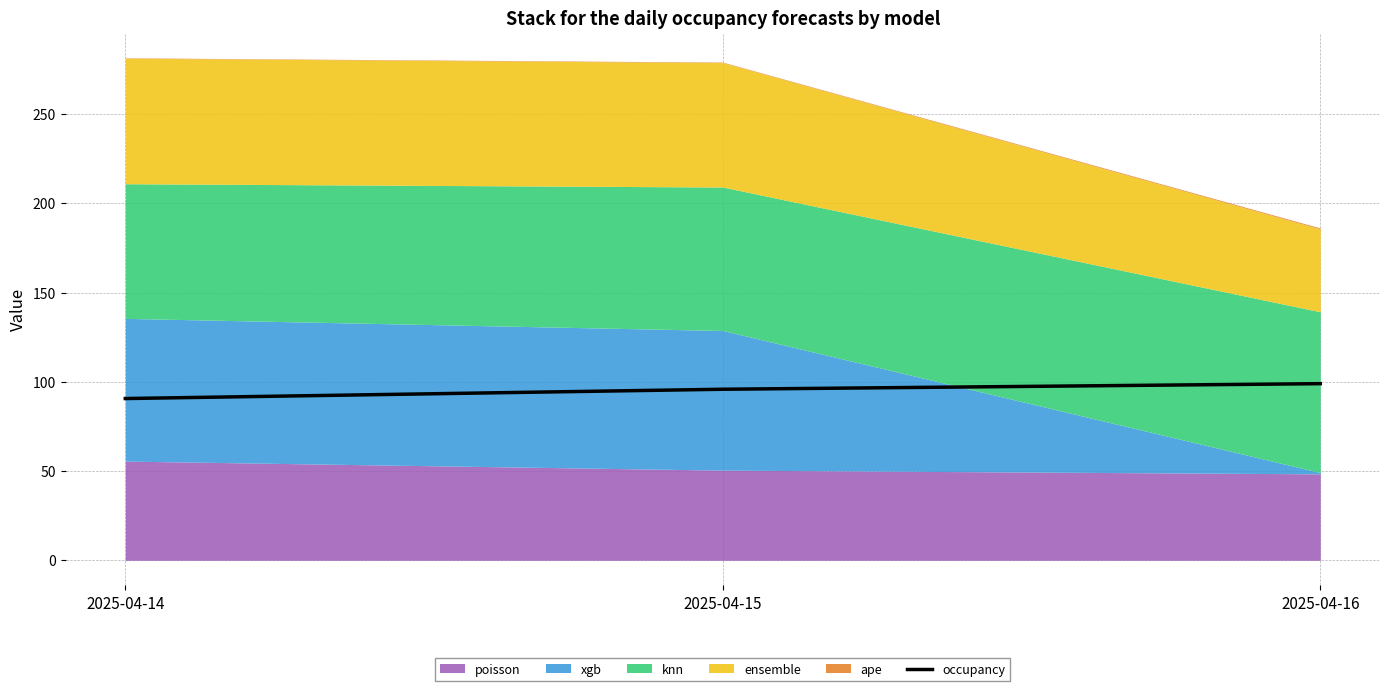

List the labels in order of value, smallest first.

2025-04-14, 2025-04-15, 2025-04-16